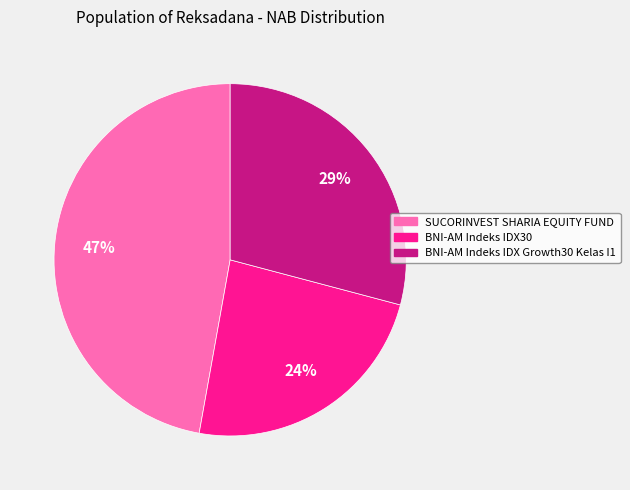

Combined, do BNI-AM Indeks IDX30 and BNI-AM Indeks IDX Growth30 Kelas I1 account for over 50%?

Yes